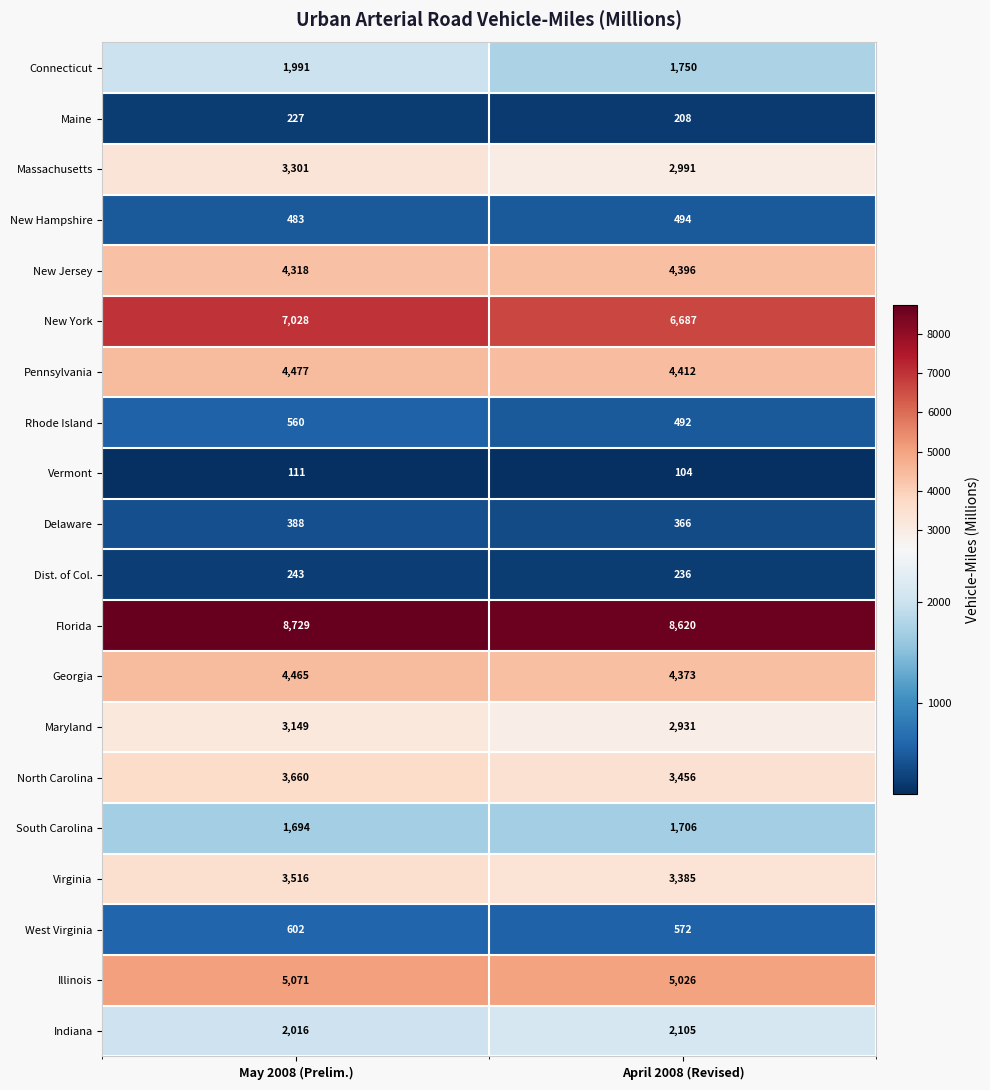

Is it true that Rhode Island equals 560 at May 2008 (Prelim.)?

True